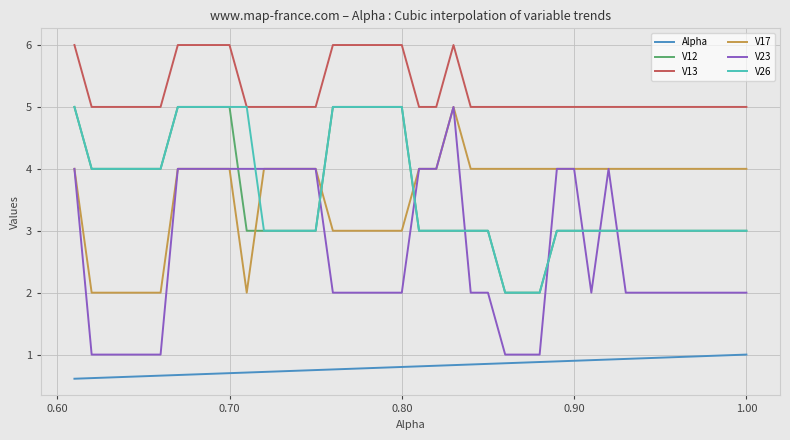

True or false: V12 and V13 cross at least once.

False